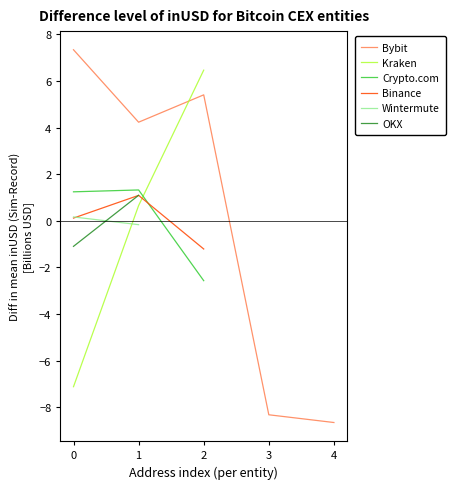

How many positive values does the Binance (inUSD) series have?

2